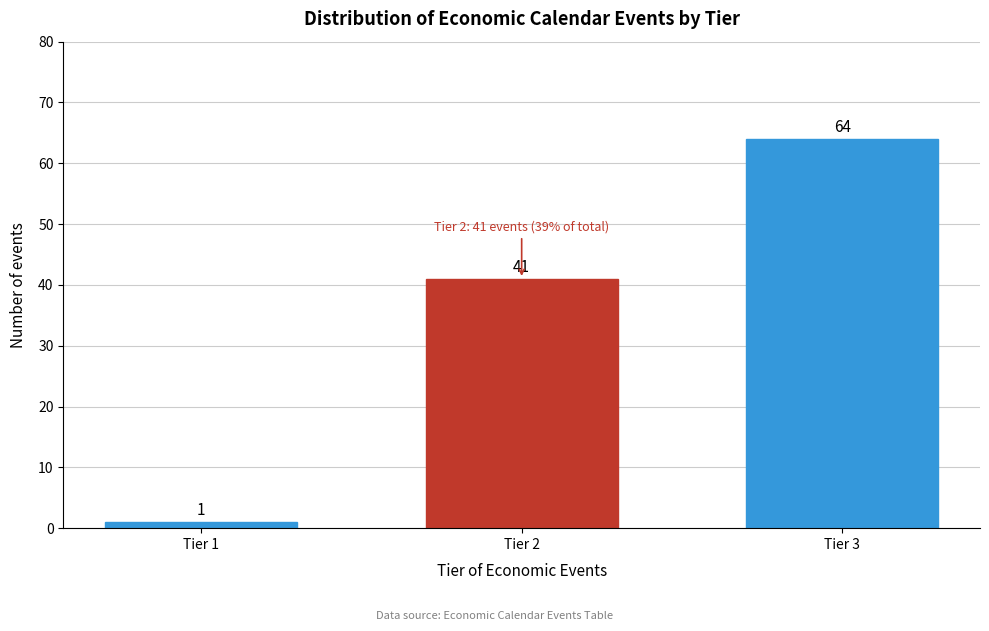

Reading right to left, what are all the values shown in this chart?

Tier 3=64	Tier 2=41	Tier 1=1